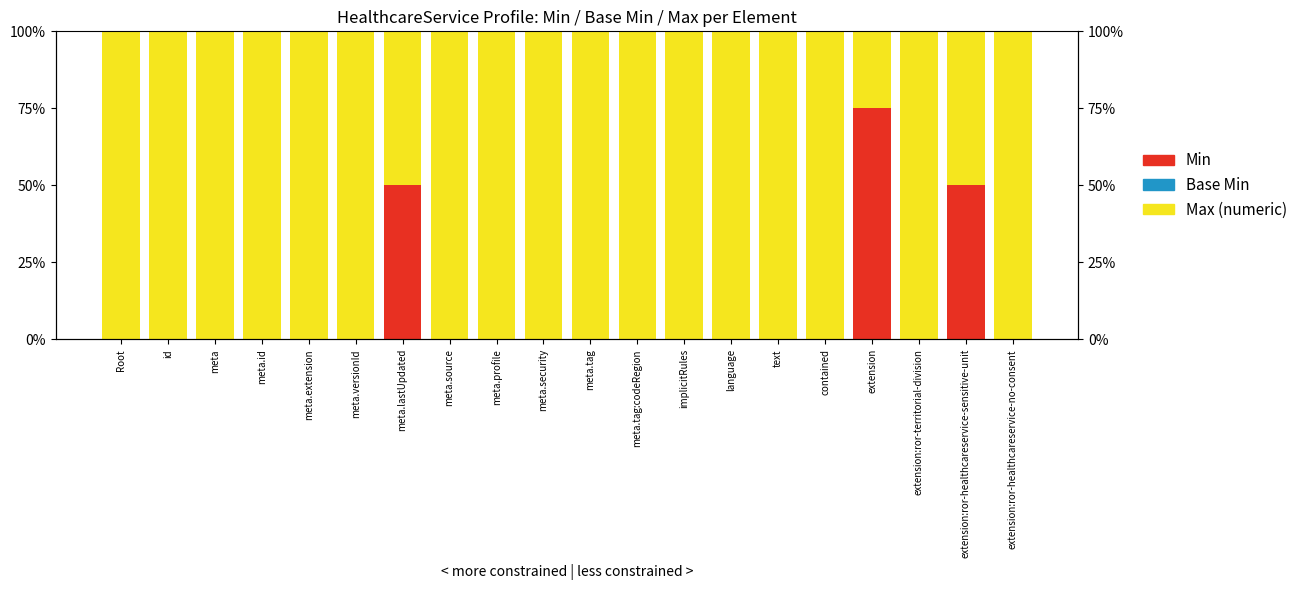

Which series has the largest range (max minus min)?

Min